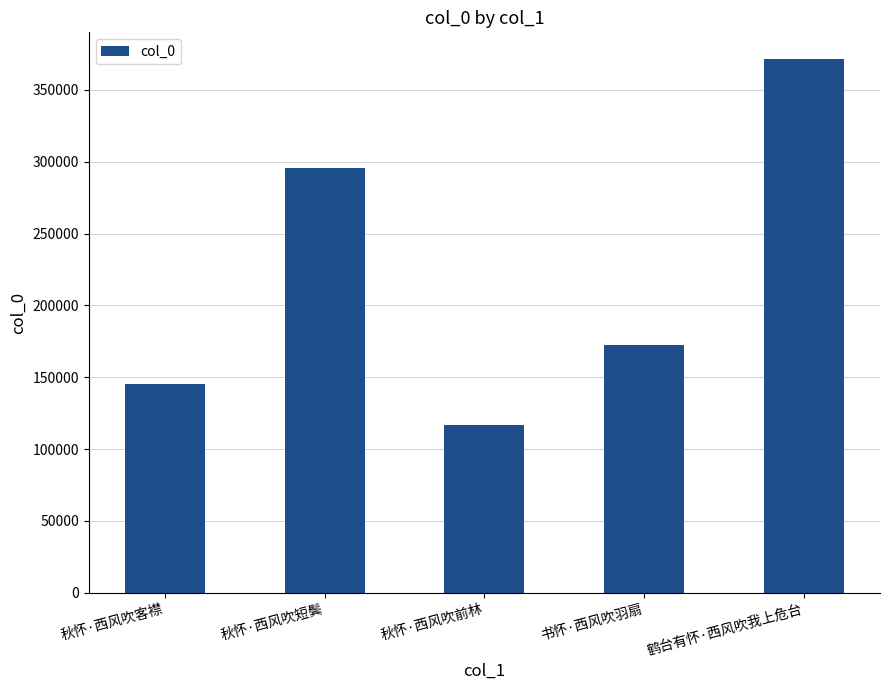

What is the label of the 5th bar from the right?

秋怀·西风吹客襟